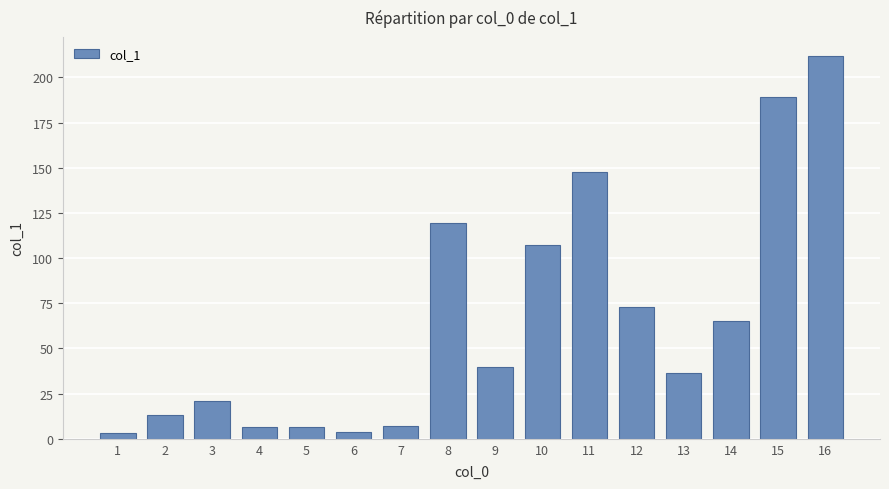

The value at 9 is 39.5. True or false?

True